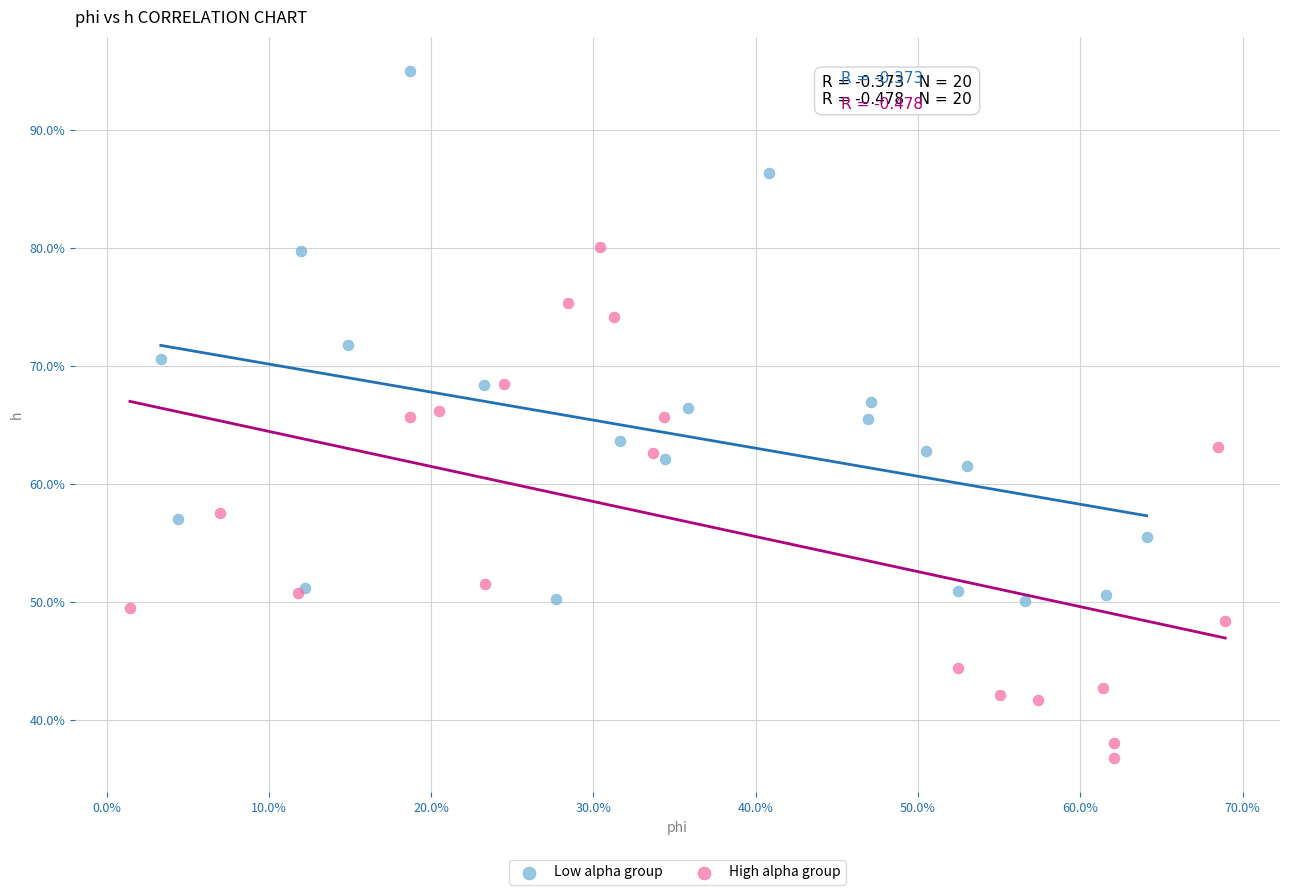

Which series contains the highest Y value?

Low alpha group